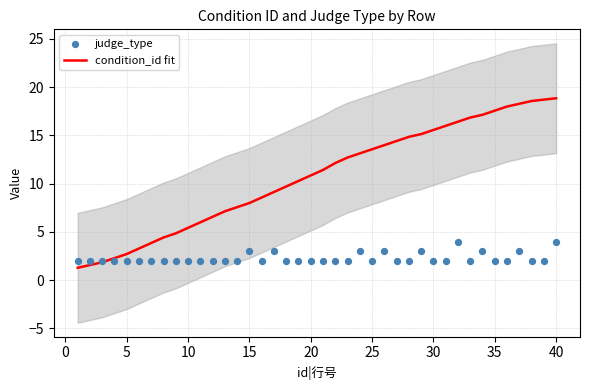

At how many categories does at least one series exceed 5?

31